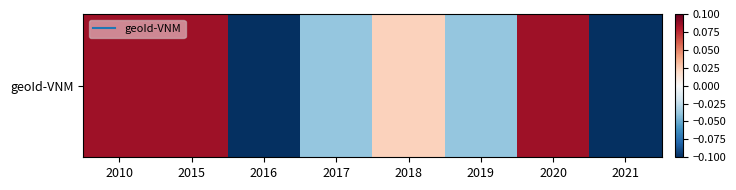

What value does the data have at 2015?

0.1